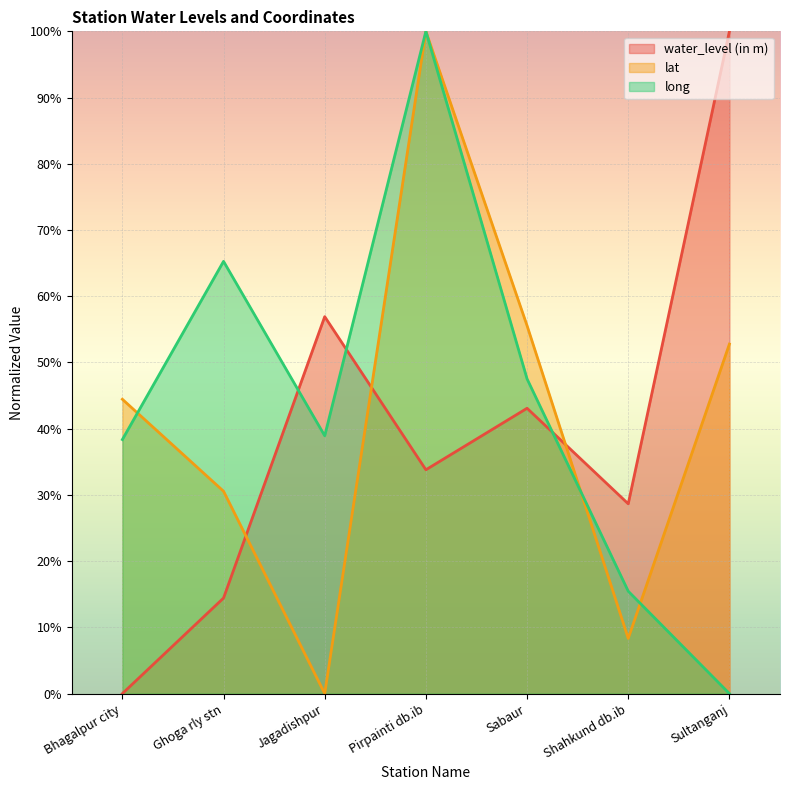

Rank the series at Bhagalpur city from lowest to highest value.

water_level (in m), long, lat